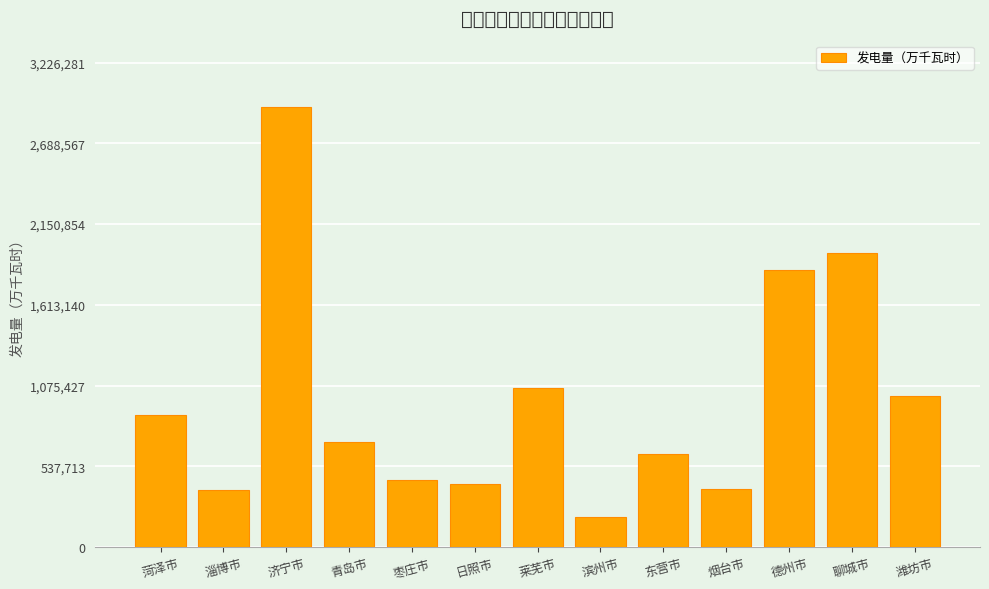

What is the sum of the values at 滨州市 and 淄博市?

577050